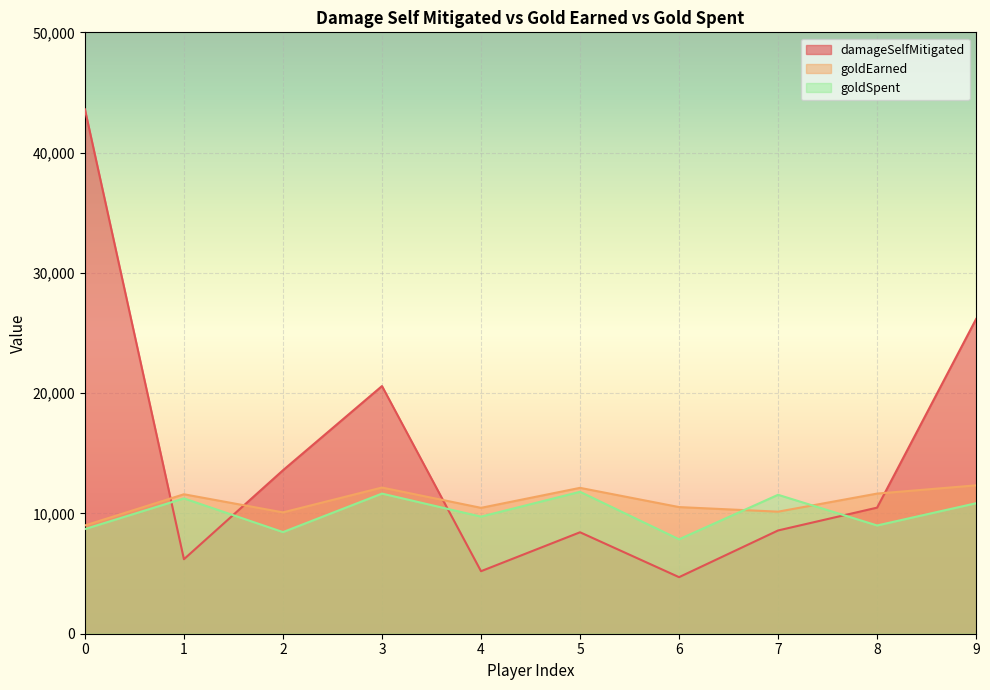

What value does the damageSelfMitigated series have at 1?

6194